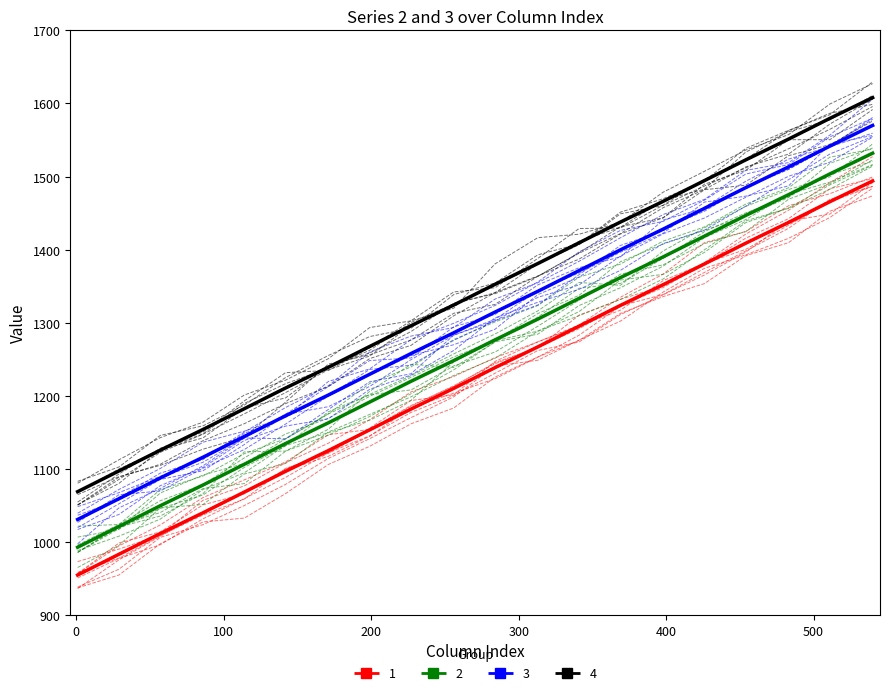

What is the average value of the 2 series?

1286